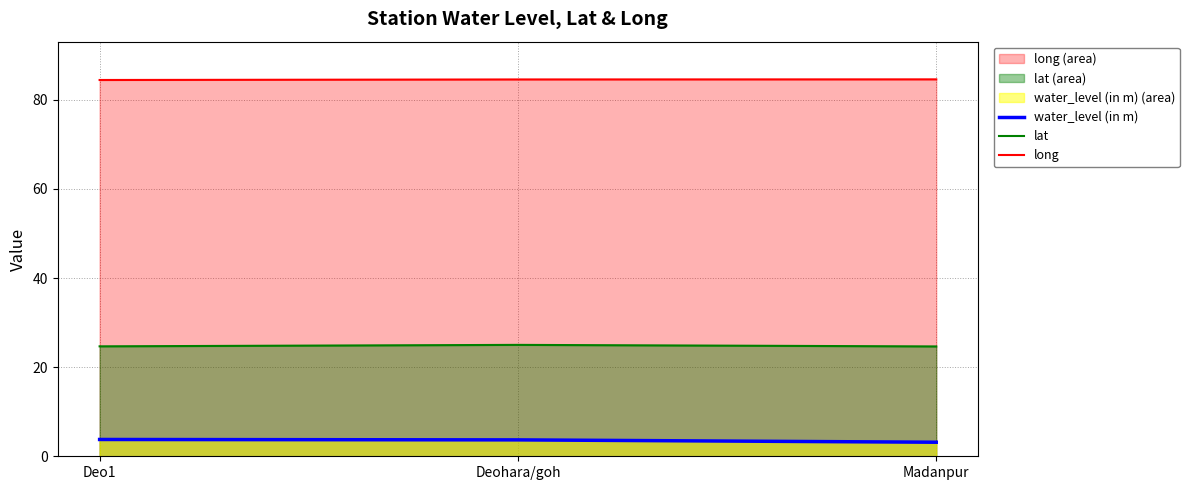

What is the smallest value displayed?

3.1